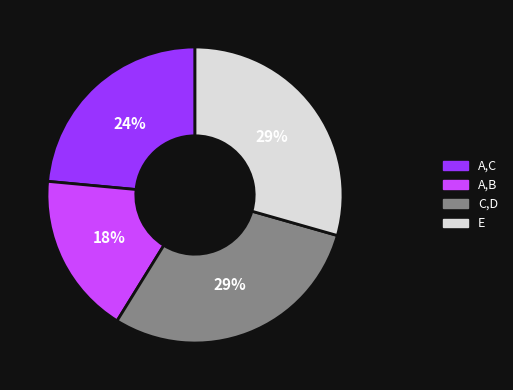

Is there any slice that represents more than half of the pie?

No